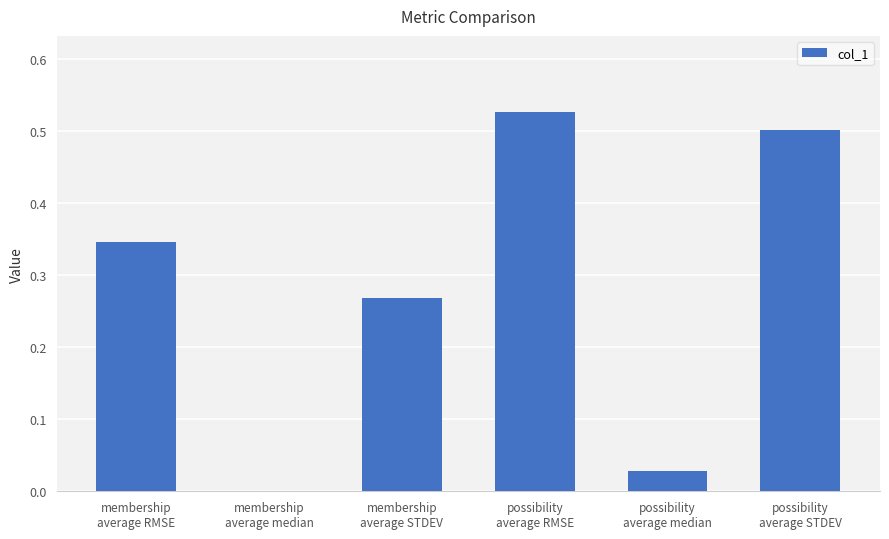

What is the sum of all values?

1.7